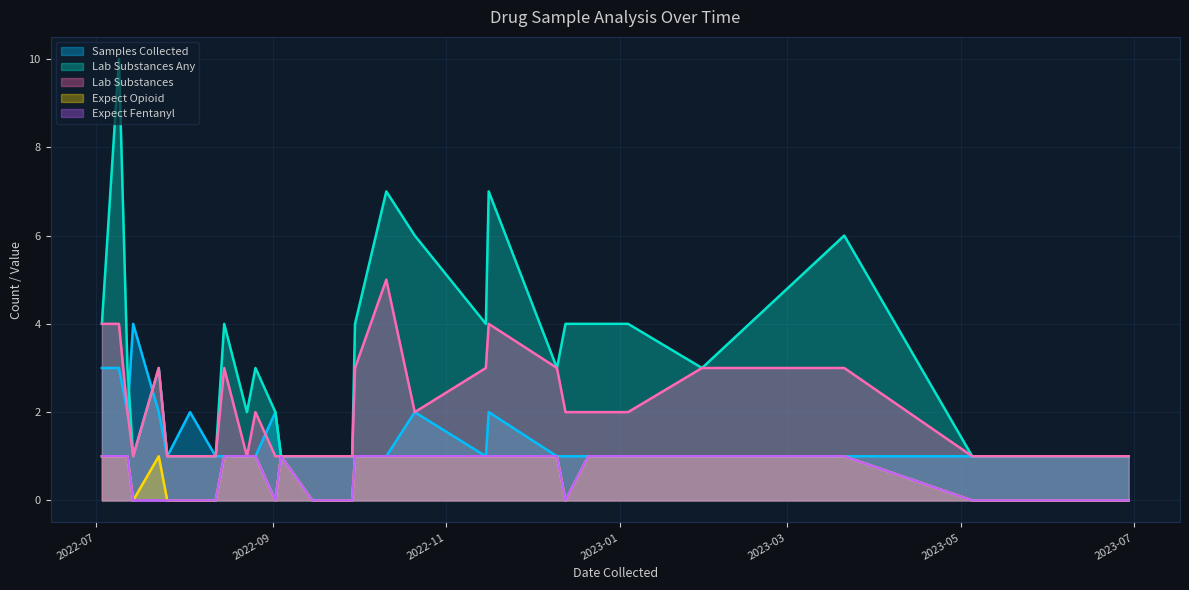

True or false: Lab Substances Any has more than 2 interior local peaks.

True